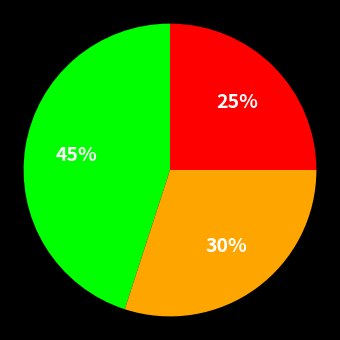

To the nearest percent, what is the average slice percentage?

33%